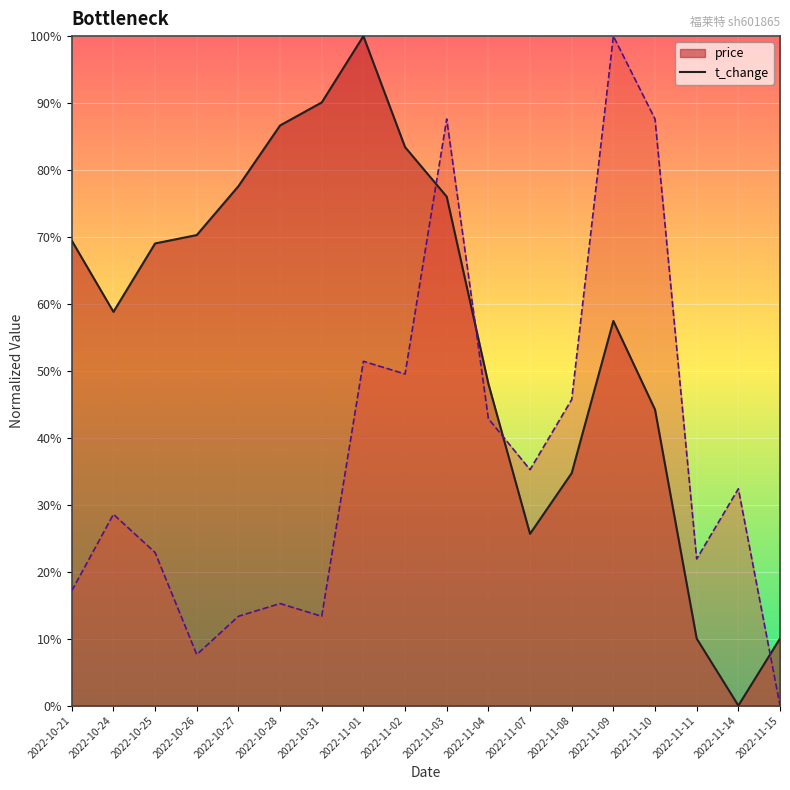

Which series changed the most between 2022-10-26 and 2022-10-28?

price